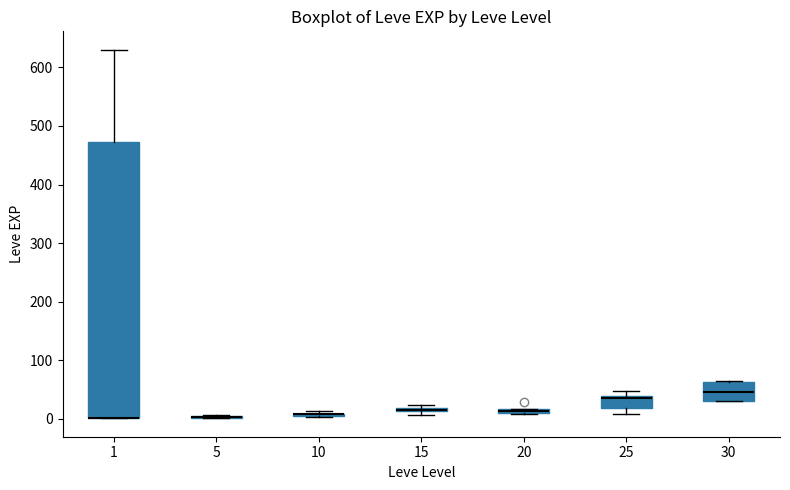

Where is the upper edge of the box at x = 20 on the y-axis? The values are not printed on the chart, so give them approximately, as read against the axis.

20